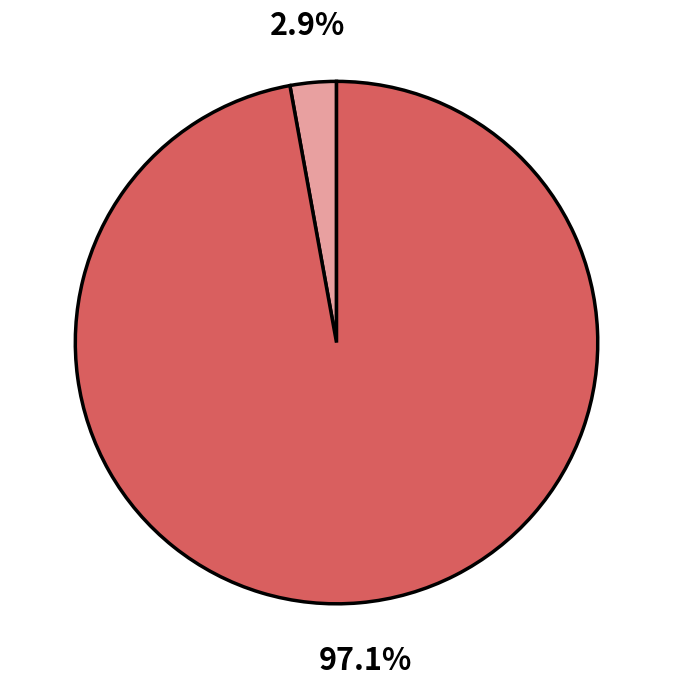

Does any single category account for the majority?

Yes